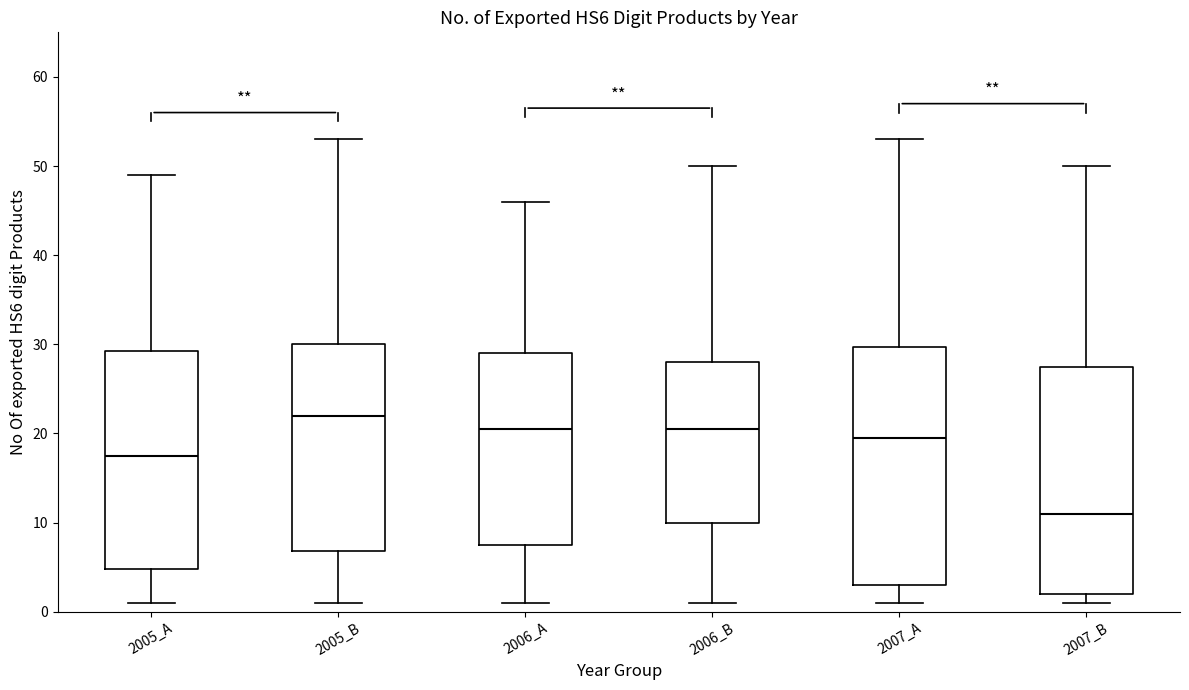

Which box has the lowest median line?

2007_B